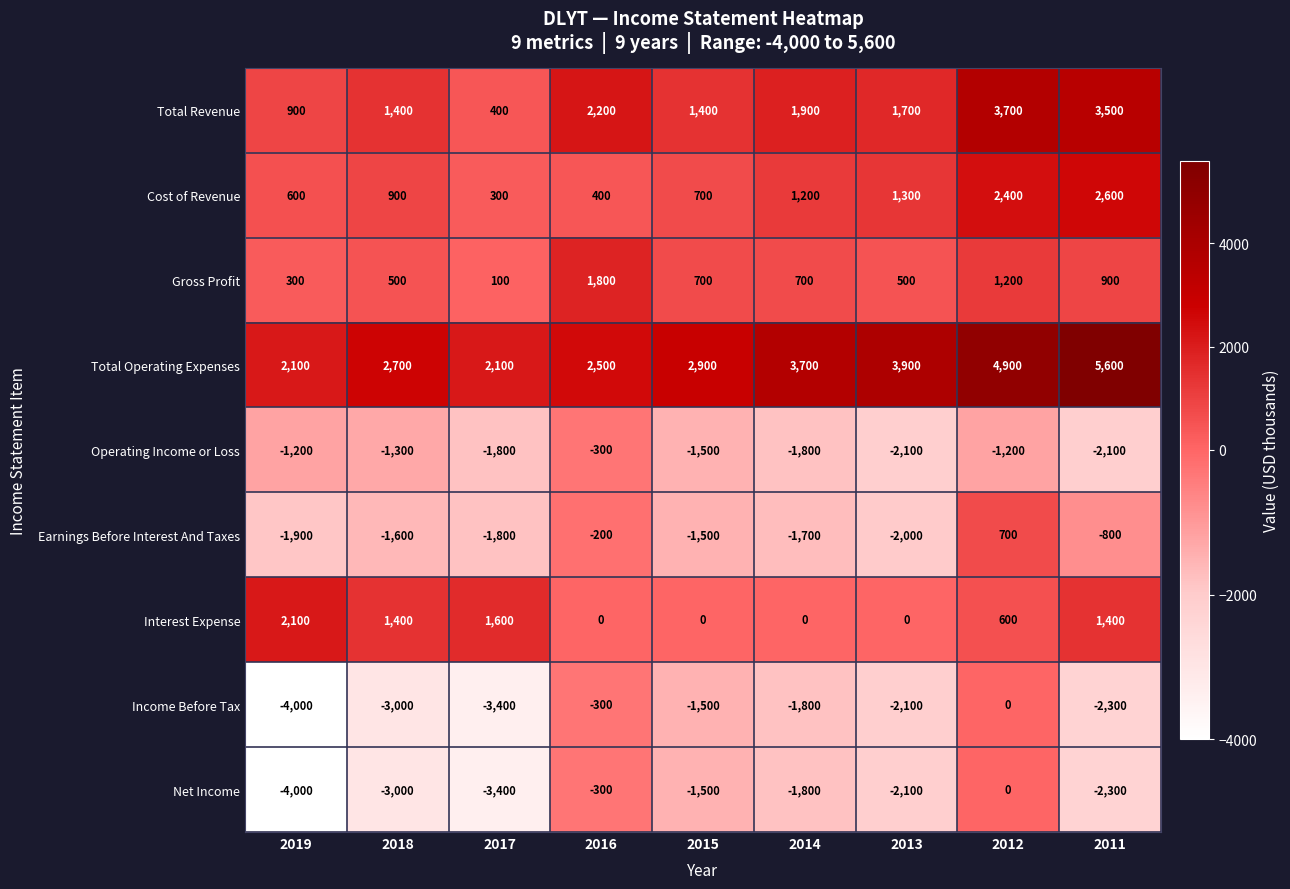

What is the sum of the Cost of Revenue values at 2016 and 2011?

3000